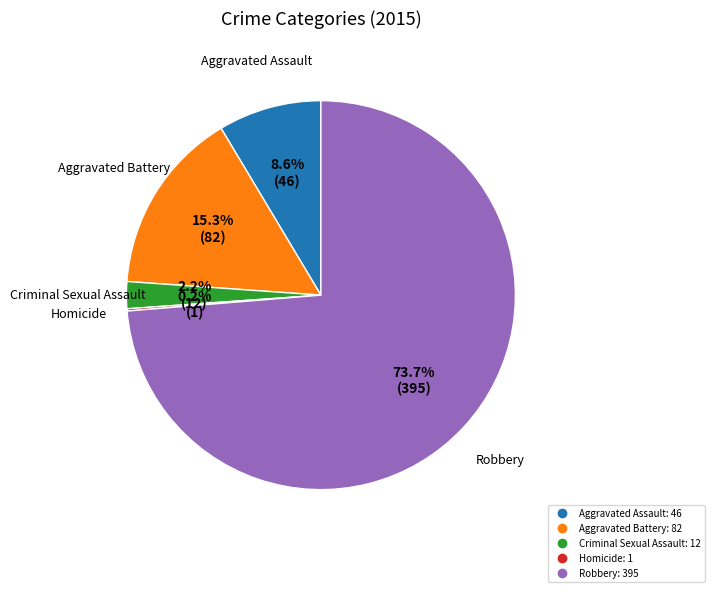

Is the sum of Criminal Sexual Assault and Aggravated Battery greater than half?

No